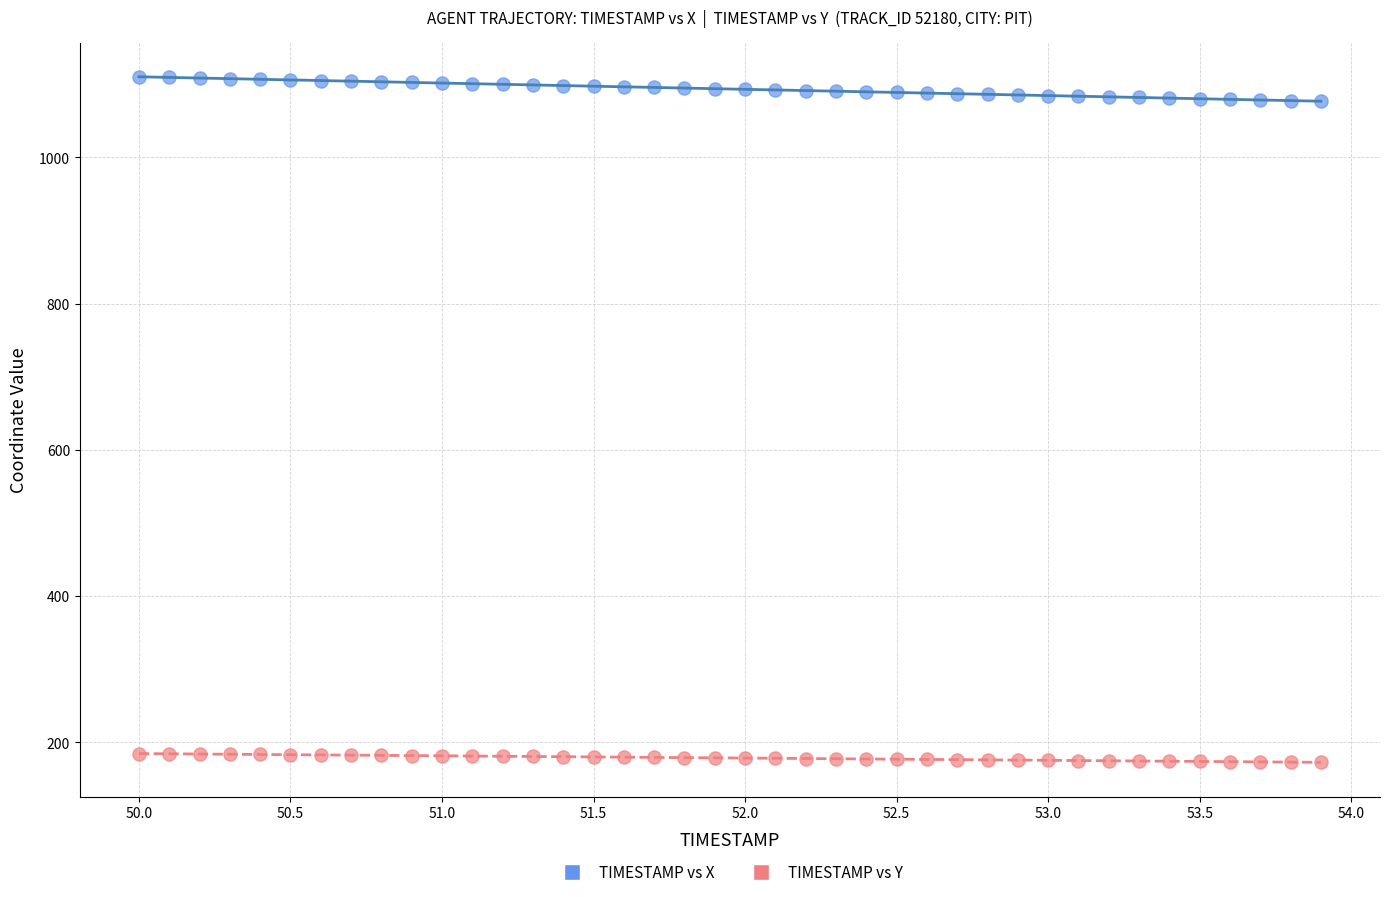

How many points are shown in the scatter plot?

80